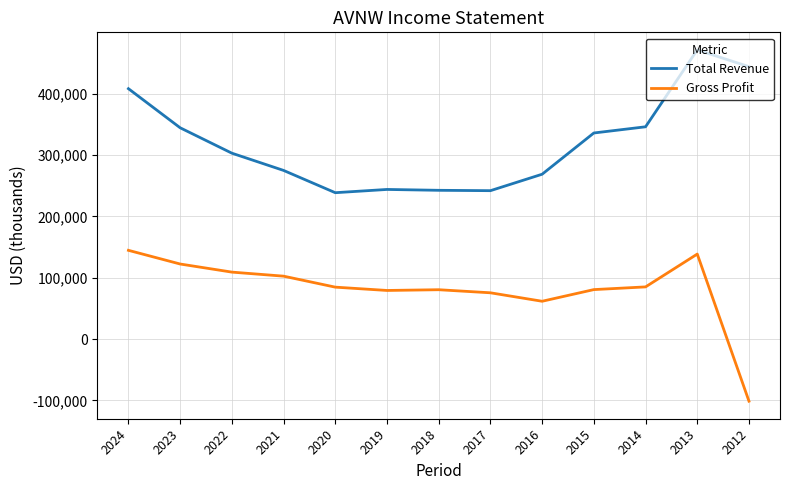

What is the difference between the maximum and minimum values in the Gross Profit series?

245800